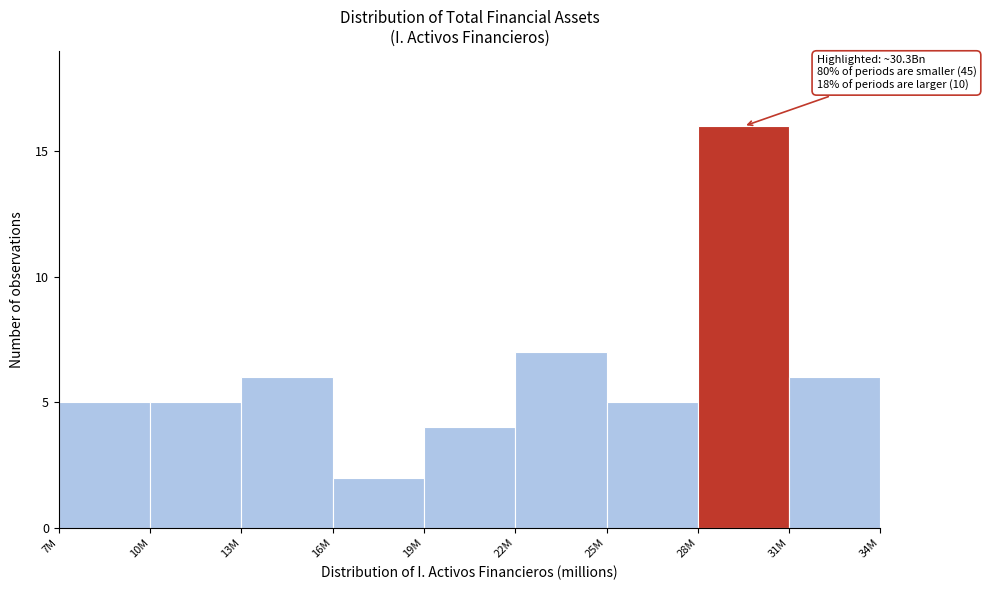

Reading right to left, transcribe all the data shown in this chart.

6	16	5	7	4	2	6	5	5